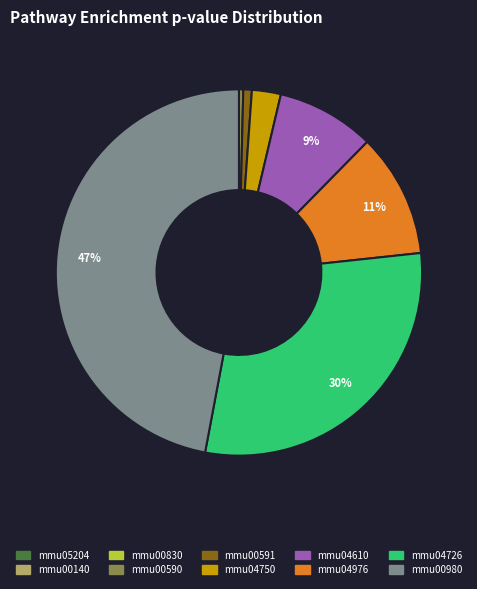

To the nearest percent, what is the difference between the largest and smallest slice percentages?

47%